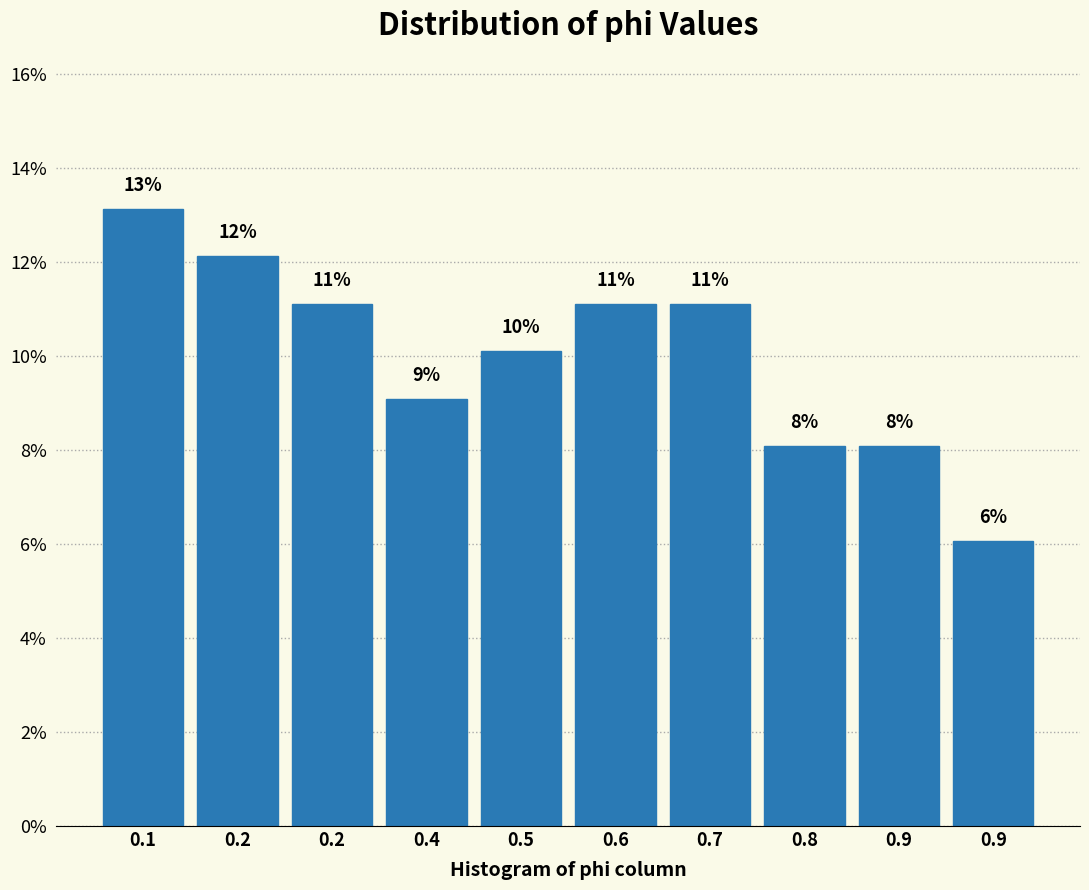

How many bars are there in total?

10